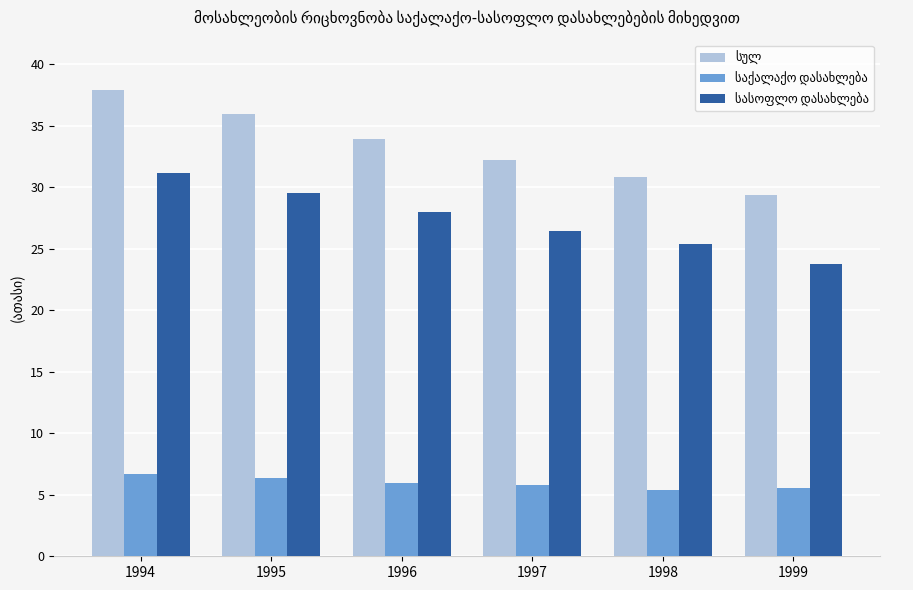

What is the total value across all series at 1995?

71.9